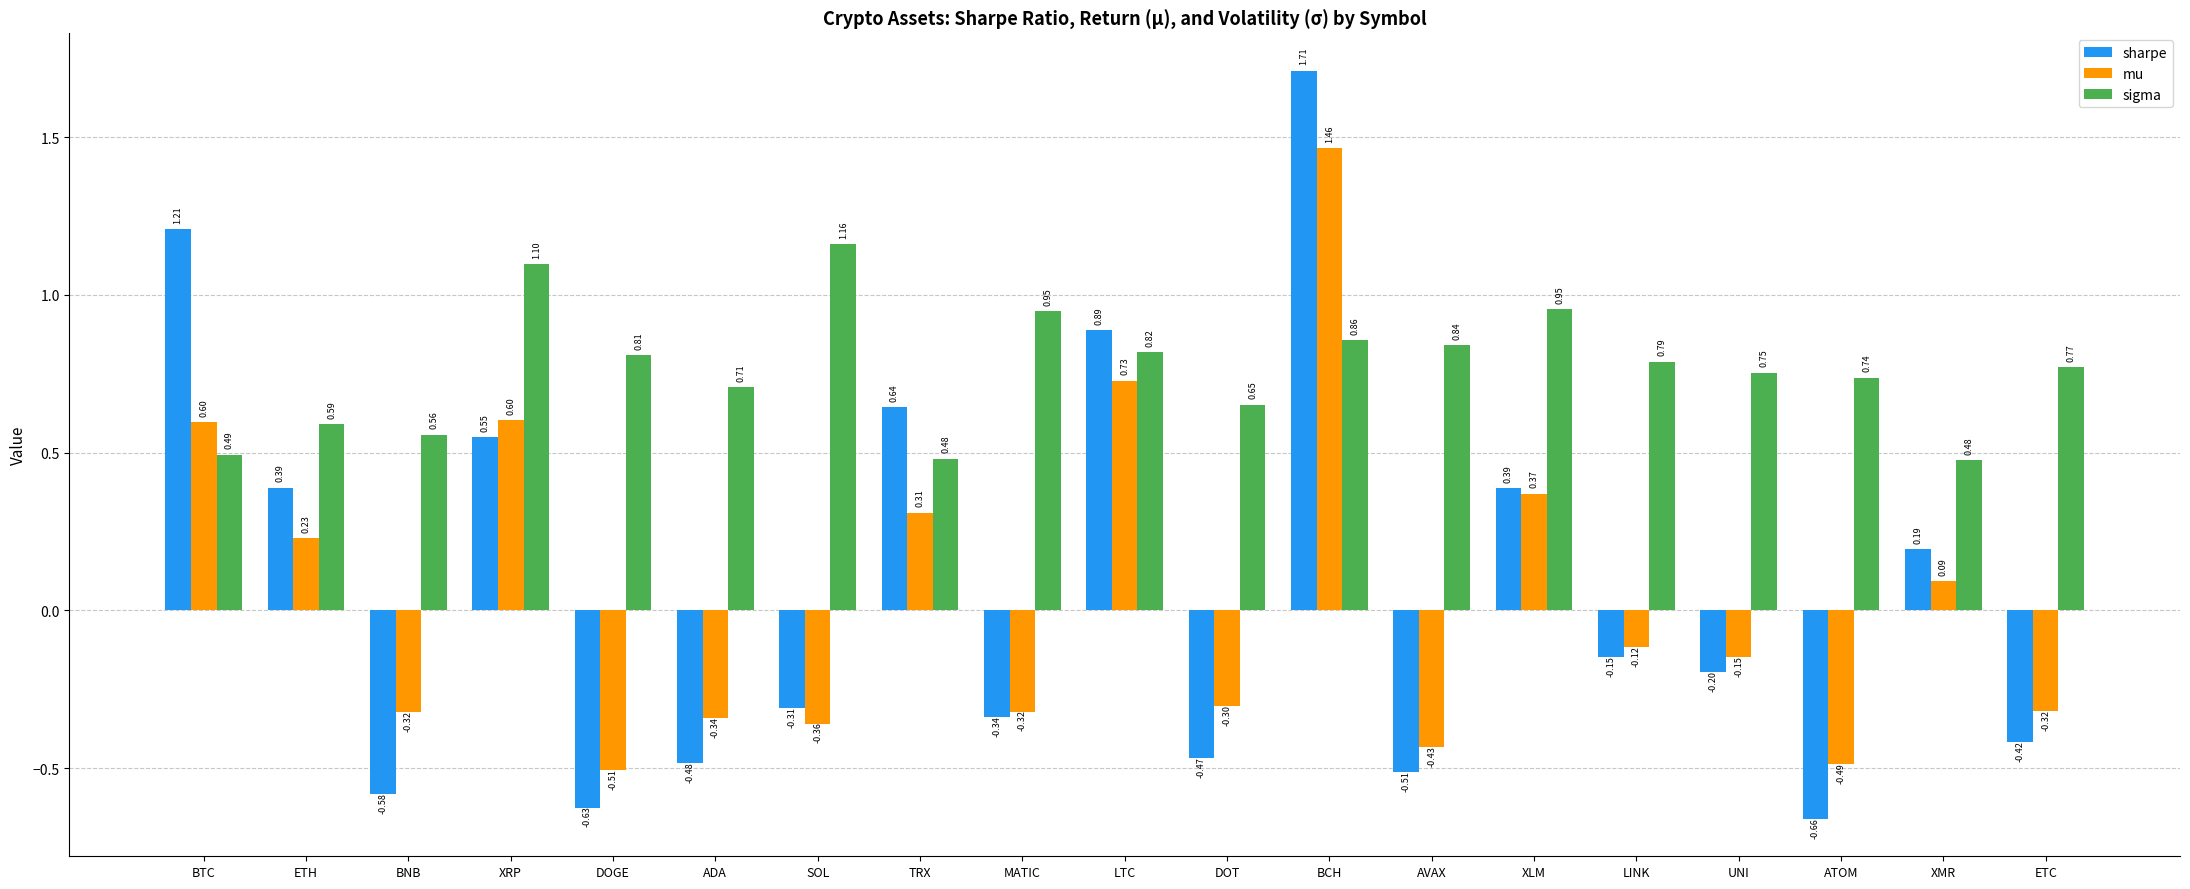

How many groups of bars are there?

19